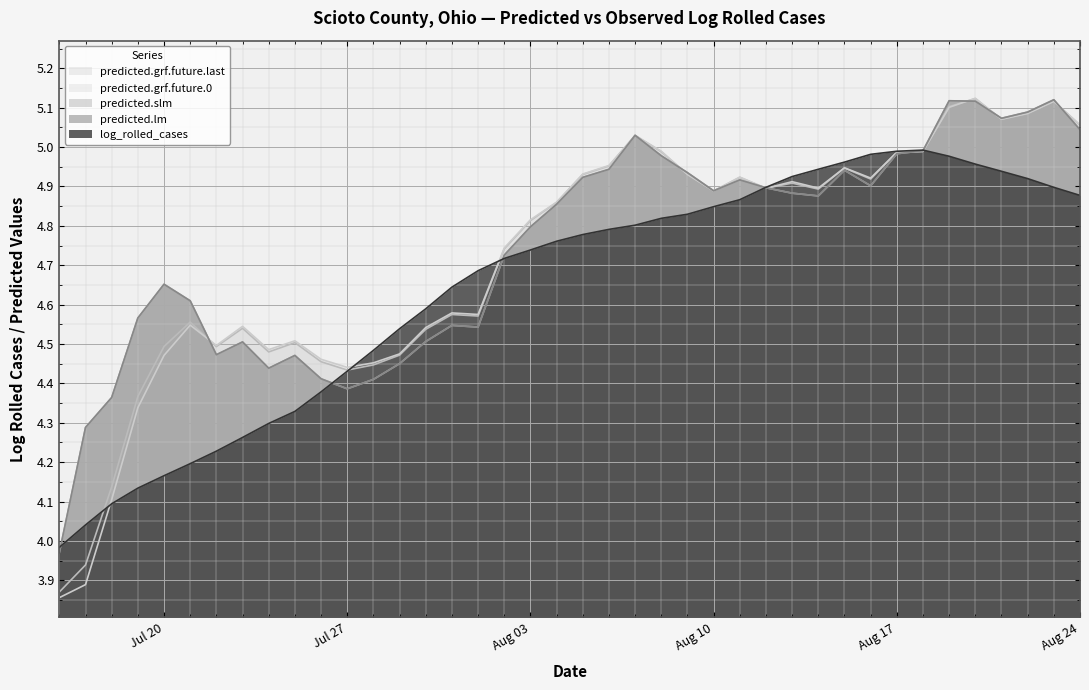

Reading left to right, list all the values displayed in this chart.

log_rolled_cases: 4.0	4.0	4.1	4.1	4.2	4.2	4.2	4.3	4.3	4.3	4.4	4.4	4.5	4.5	4.6	4.6	4.7	4.7	4.7	4.8	4.8	4.8	4.8	4.8	4.8	4.8	4.9	4.9	4.9	4.9	5.0	5.0	5.0	5.0	5.0	5.0	4.9	4.9	4.9	4.9
predicted.lm: 4.0	4.3	4.4	4.6	4.7	4.6	4.5	4.5	4.4	4.5	4.4	4.4	4.4	4.5	4.5	4.5	4.5	4.7	4.8	4.9	4.9	4.9	5.0	5.0	4.9	4.9	4.9	4.9	4.9	4.9	4.9	4.9	5.0	5.0	5.1	5.1	5.1	5.1	5.1	5.0
predicted.slm: 4.0	4.3	4.4	4.6	4.7	4.6	4.5	4.5	4.4	4.5	4.4	4.4	4.4	4.5	4.5	4.5	4.5	4.7	4.8	4.9	4.9	4.9	5.0	5.0	4.9	4.9	4.9	4.9	4.9	4.9	4.9	4.9	5.0	5.0	5.1	5.1	5.1	5.1	5.1	5.0
predicted.grf.future.0: 3.9	3.9	4.1	4.3	4.5	4.5	4.5	4.5	4.5	4.5	4.5	4.4	4.5	4.5	4.5	4.6	4.6	4.7	4.8	4.9	4.9	5.0	5.0	5.0	4.9	4.9	4.9	4.9	4.9	4.9	4.9	4.9	5.0	5.0	5.1	5.1	5.1	5.1	5.1	5.1
predicted.grf.future.last: 3.9	3.9	4.1	4.4	4.5	4.6	4.5	4.5	4.5	4.5	4.5	4.4	4.4	4.5	4.5	4.6	4.6	4.7	4.8	4.9	4.9	5.0	5.0	5.0	4.9	4.9	4.9	4.9	4.9	4.9	4.9	4.9	5.0	5.0	5.1	5.1	5.1	5.1	5.1	5.1